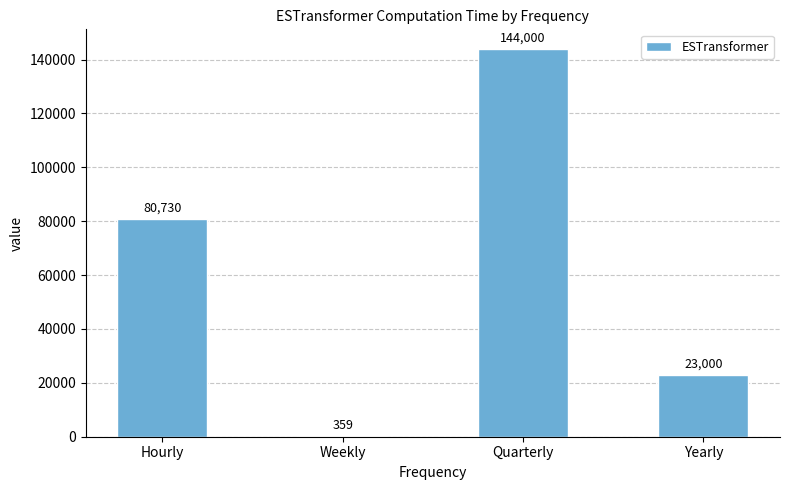

What is the difference between the values at Weekly and Hourly?

80371